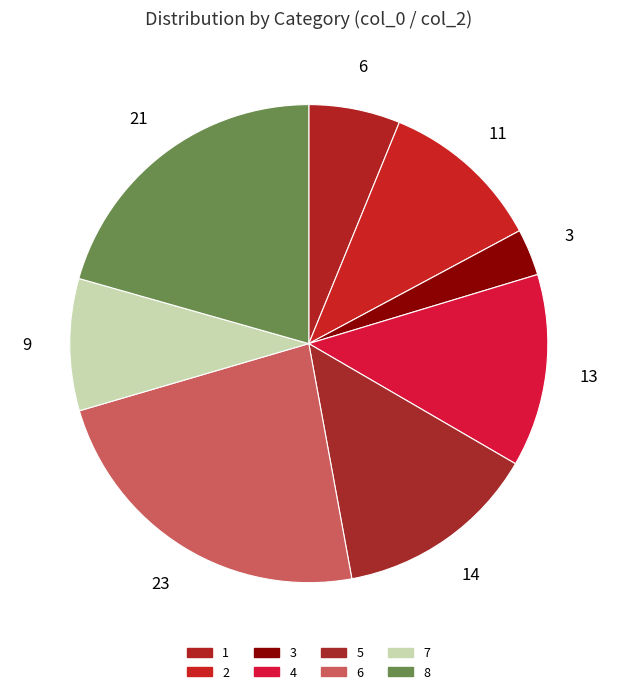

To the nearest percent, what portion does 4 represent?

13%